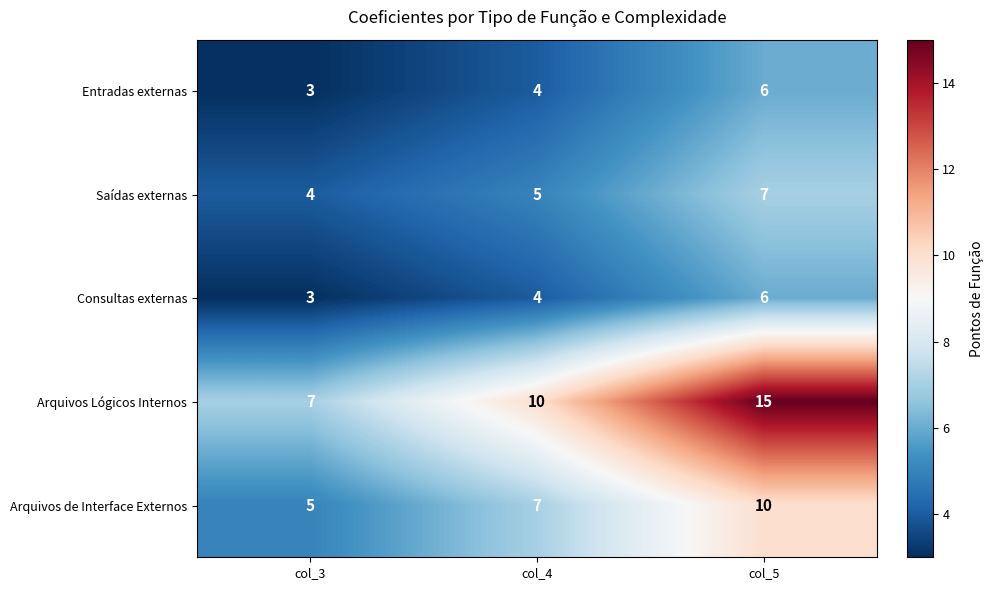

Reading left to right, what are all the values shown in this chart?

Entradas externas: 3	4	6
Saídas externas: 4	5	7
Consultas externas: 3	4	6
Arquivos Lógicos Internos: 7	10	15
Arquivos de Interface Externos: 5	7	10